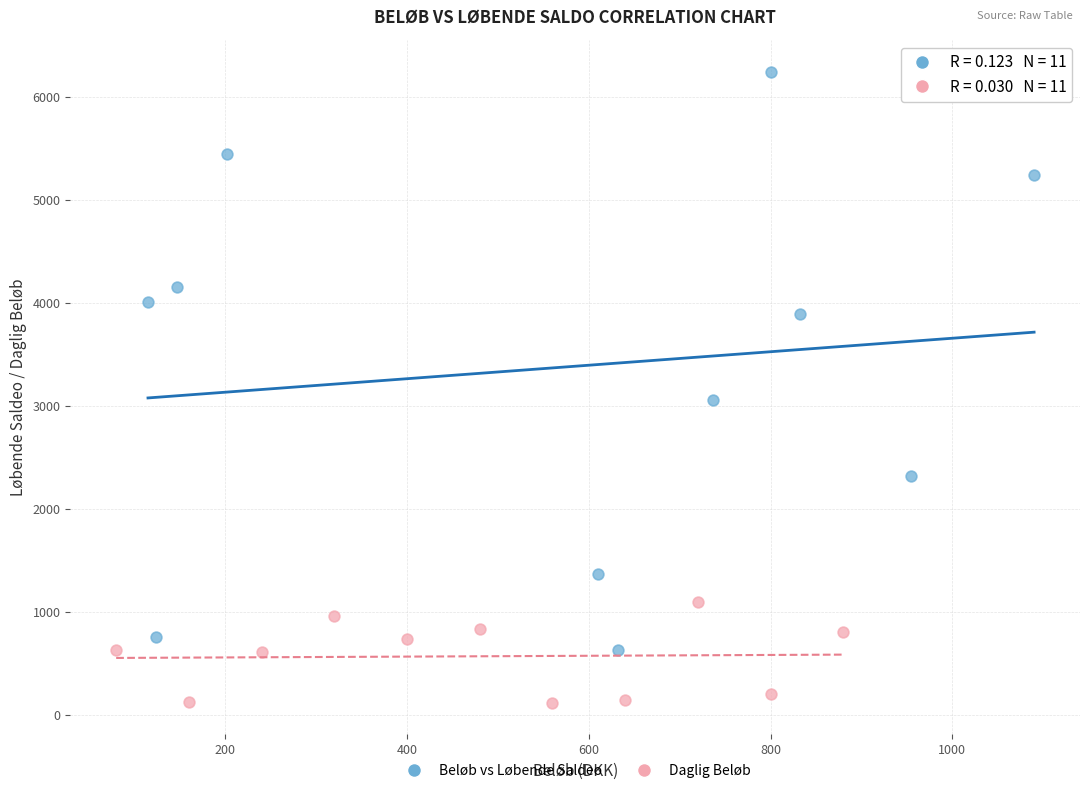

What are all the series names shown in the legend?

Beløb vs Løbende Saldeo, Daglig Beløb